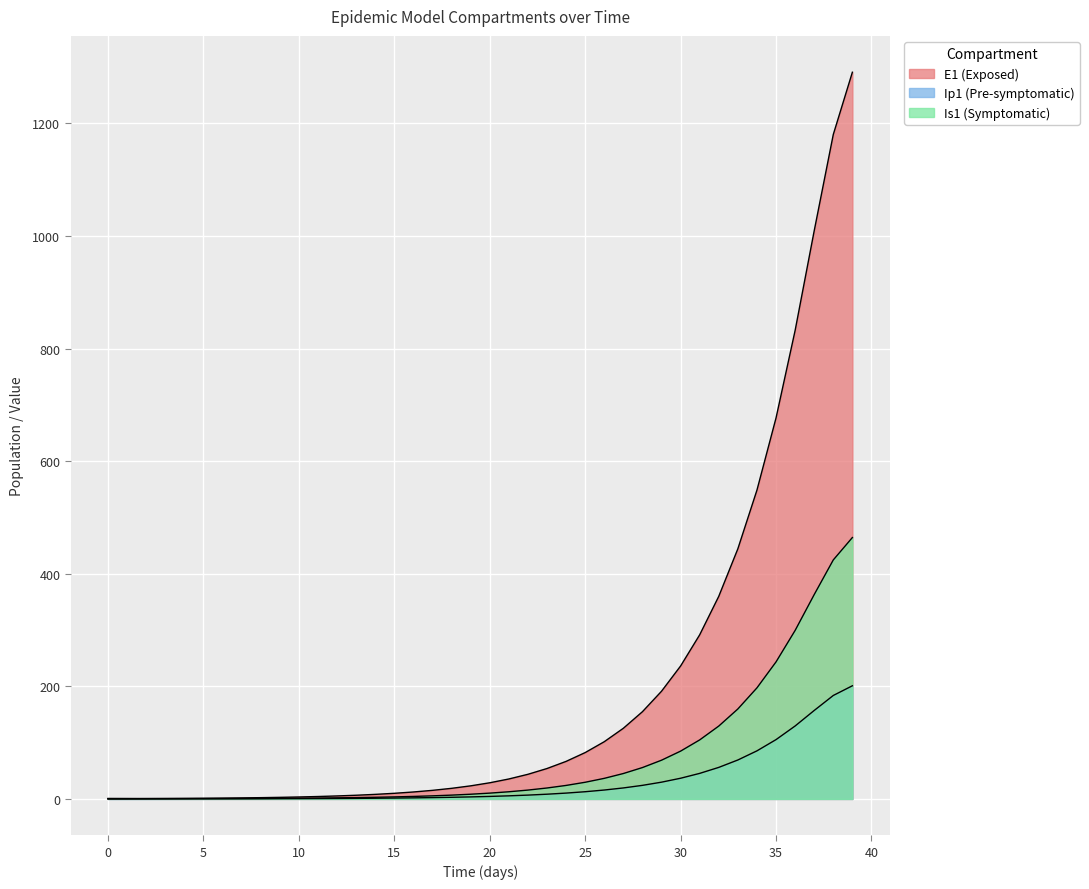

Is the value of E1 at 29 greater than the value of Is1 at 24?

Yes